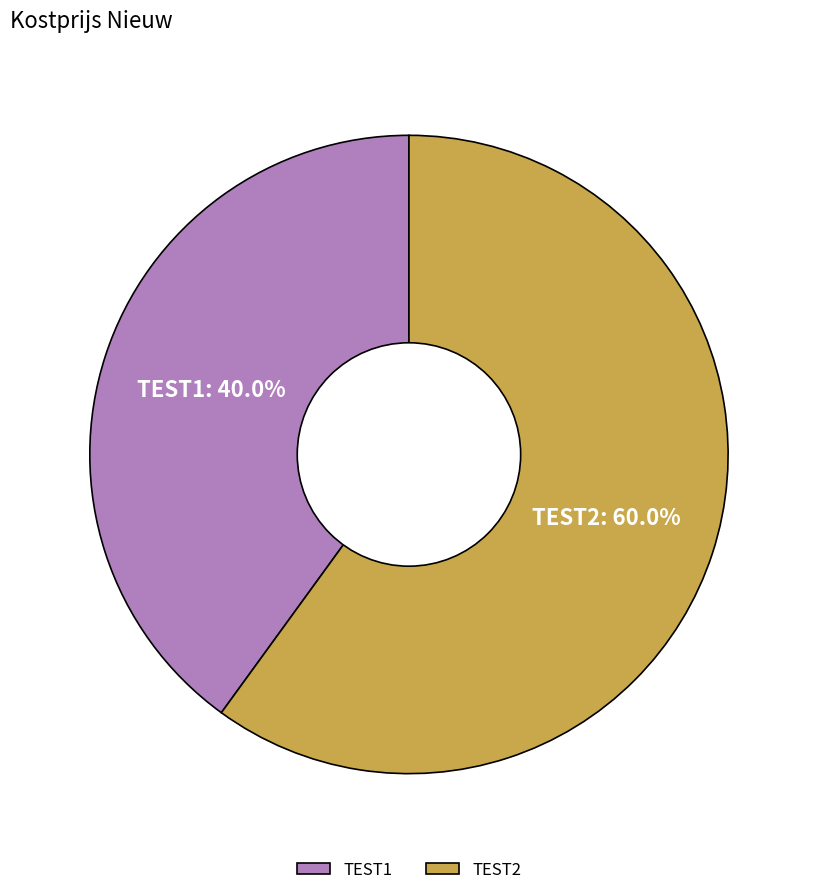

Rank the categories by value from lowest to highest.

TEST1, TEST2